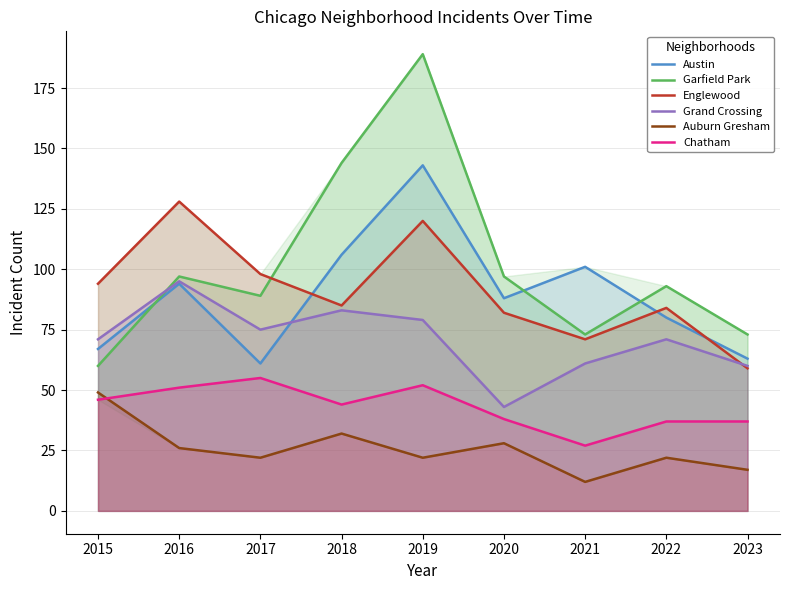

How many data points does each series have?

9